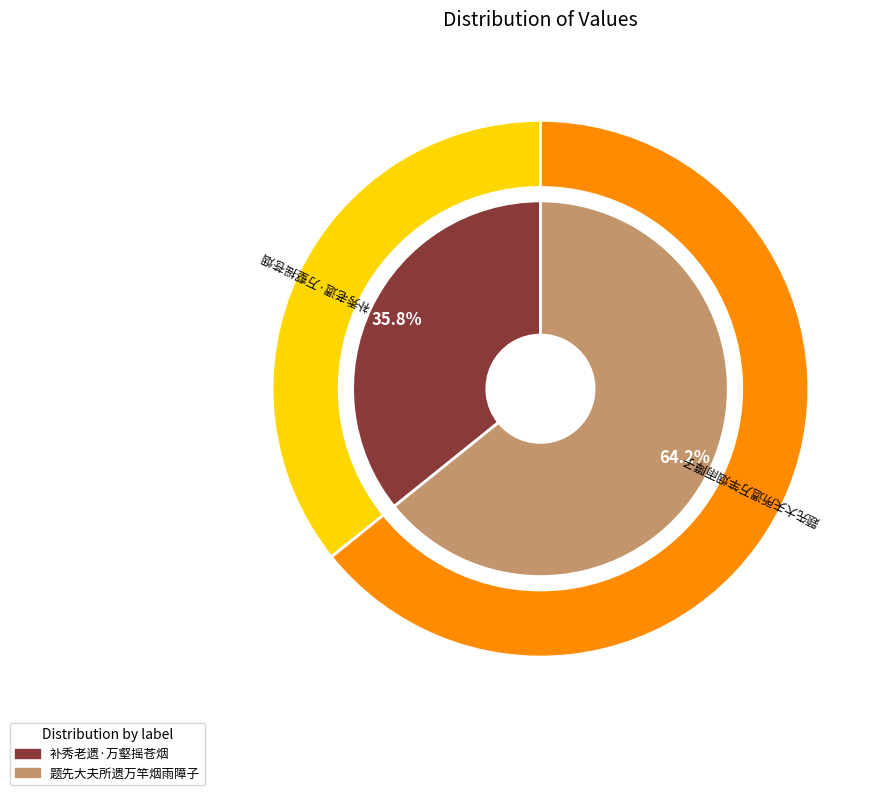

Between 题先大夫所遗万竿烟雨障子 and 补秀老遗·万壑摇苍烟, which is larger?

题先大夫所遗万竿烟雨障子